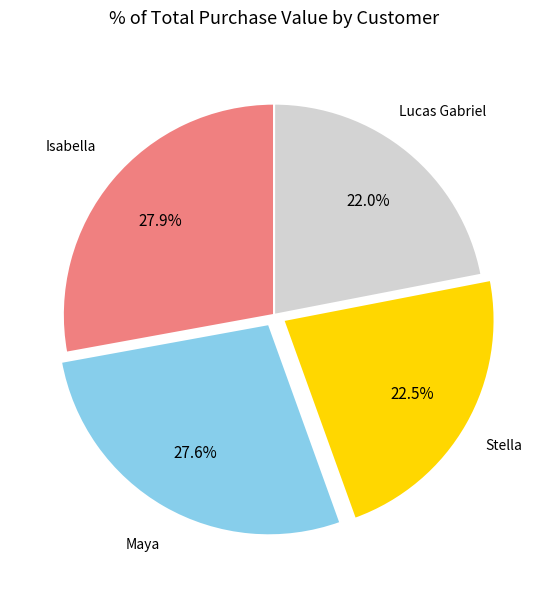

How many slices are in this pie chart?

4